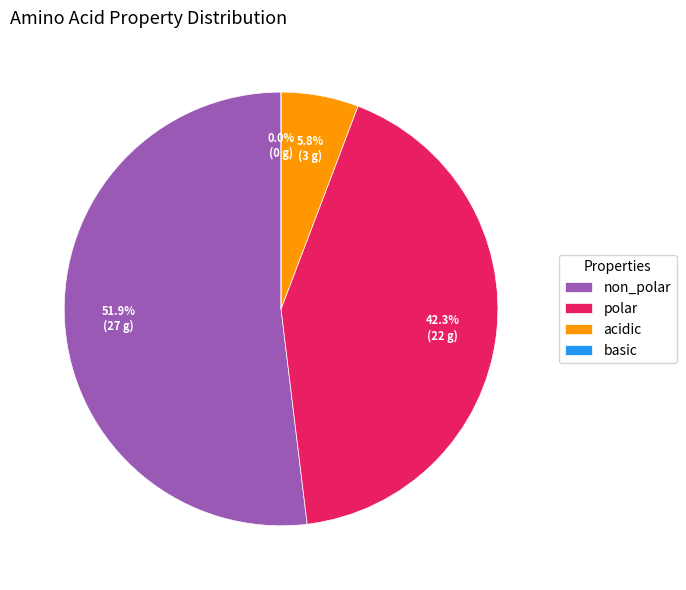

Is there any slice that represents more than half of the pie?

Yes